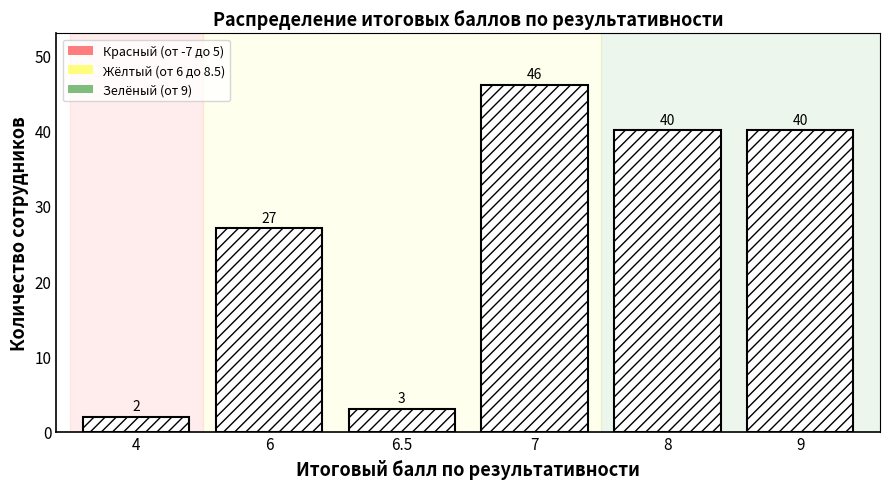

Reading left to right, what are all the values shown in this chart?

4=2	6=27	6.5=3	7=46	8=40	9=40